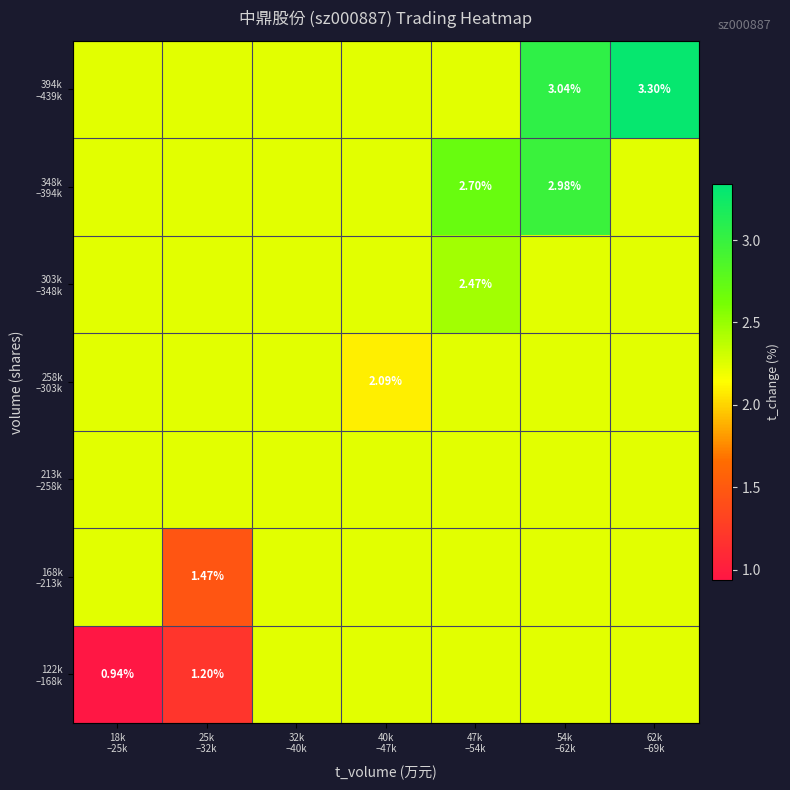

What is the maximum value for 348k –394k?

3.0